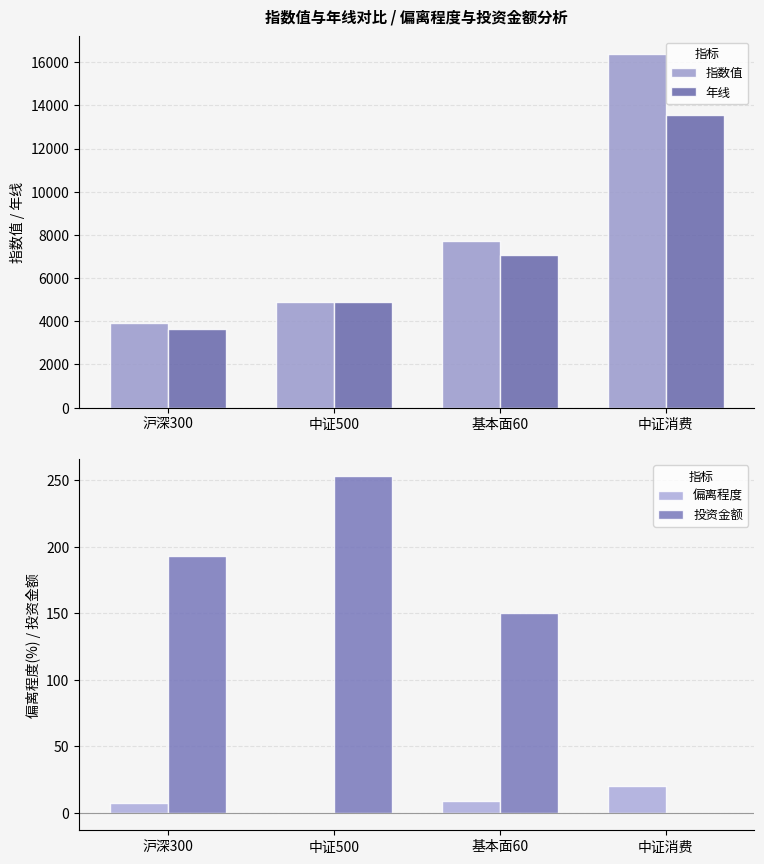

Read the 投资金额 value at 基本面60.

150.0